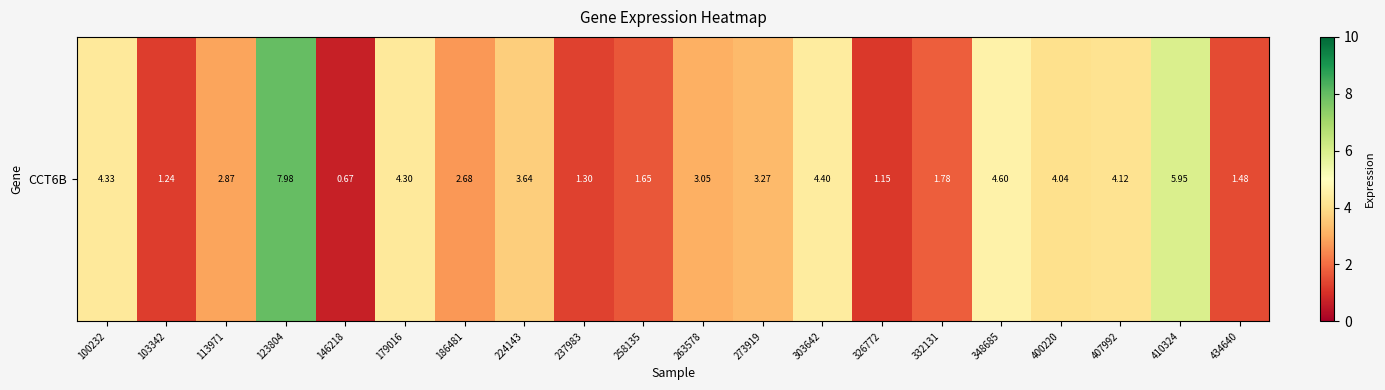

The chart shows a value of 2.1 at 348685. True or false?

False